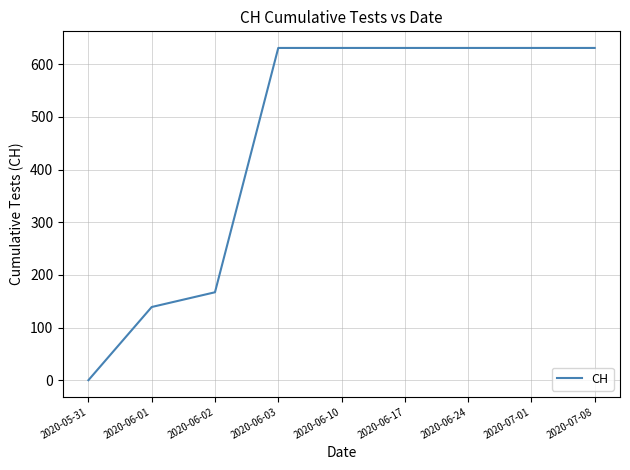

What is the approximate value at 2020-07-08, to the nearest 100?

600